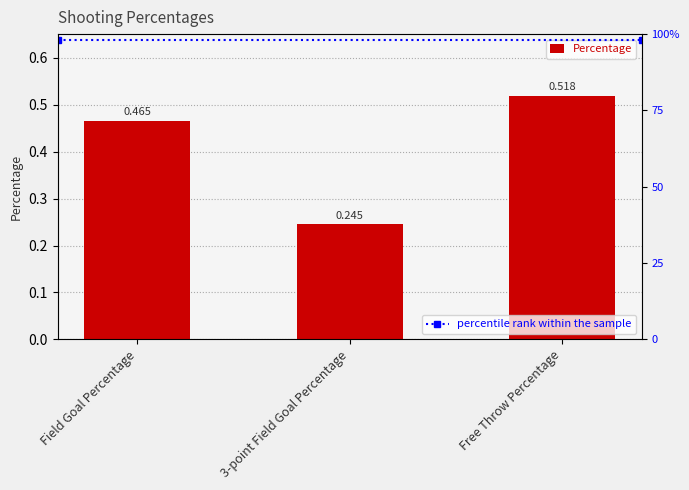

What is the maximum value shown in the chart?

0.5